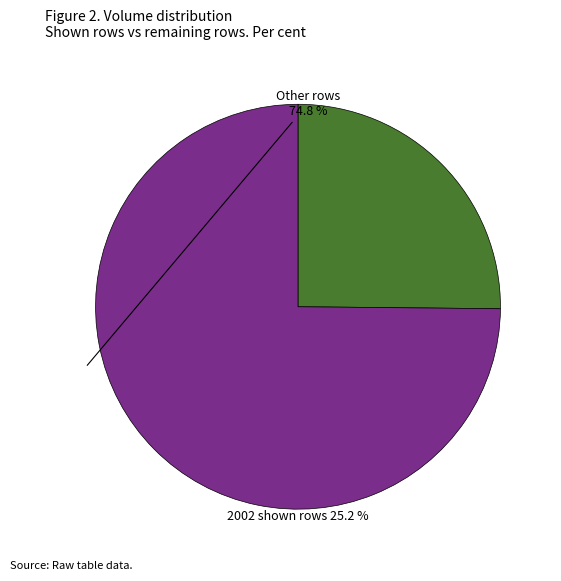

Does any single category account for the majority?

Yes